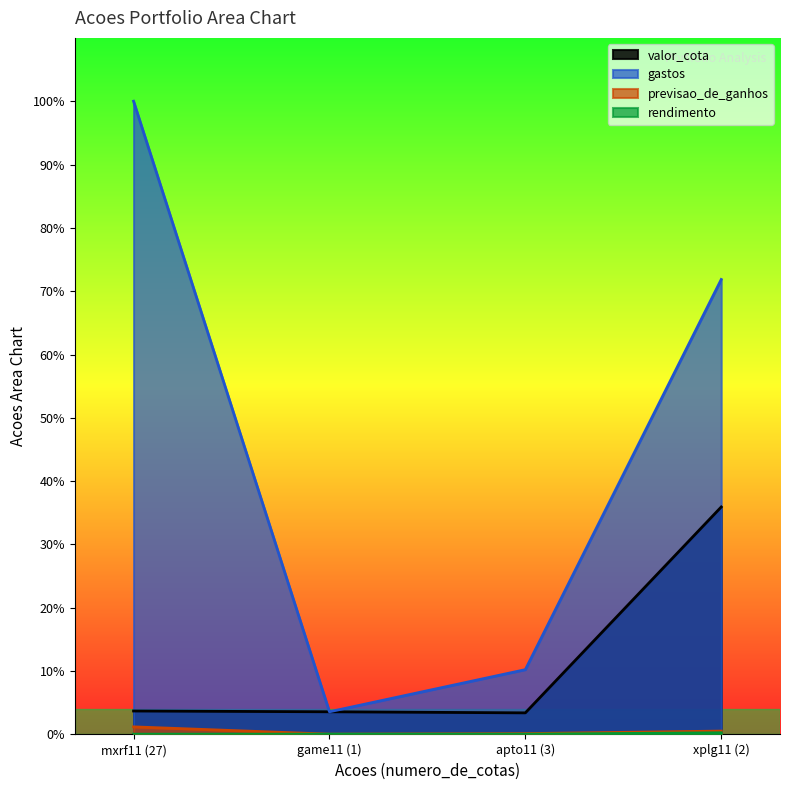

How many lines are shown in the chart?

4